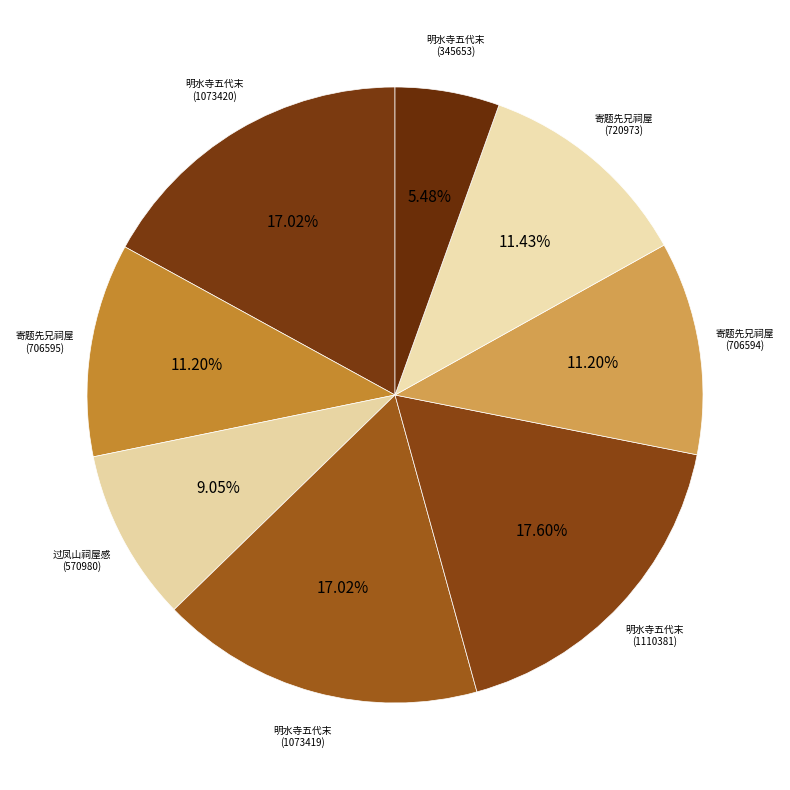

Is there any slice that represents more than half of the pie?

No